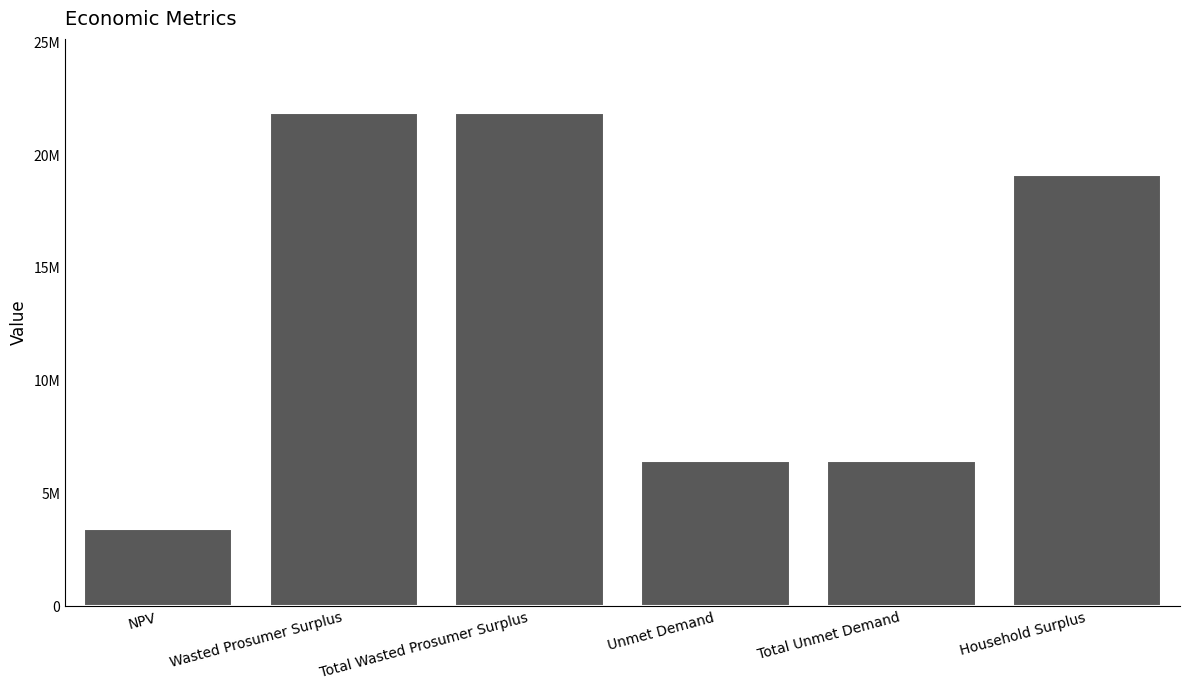

What is the label of the 3rd bar from the left?

Total Wasted Prosumer Surplus